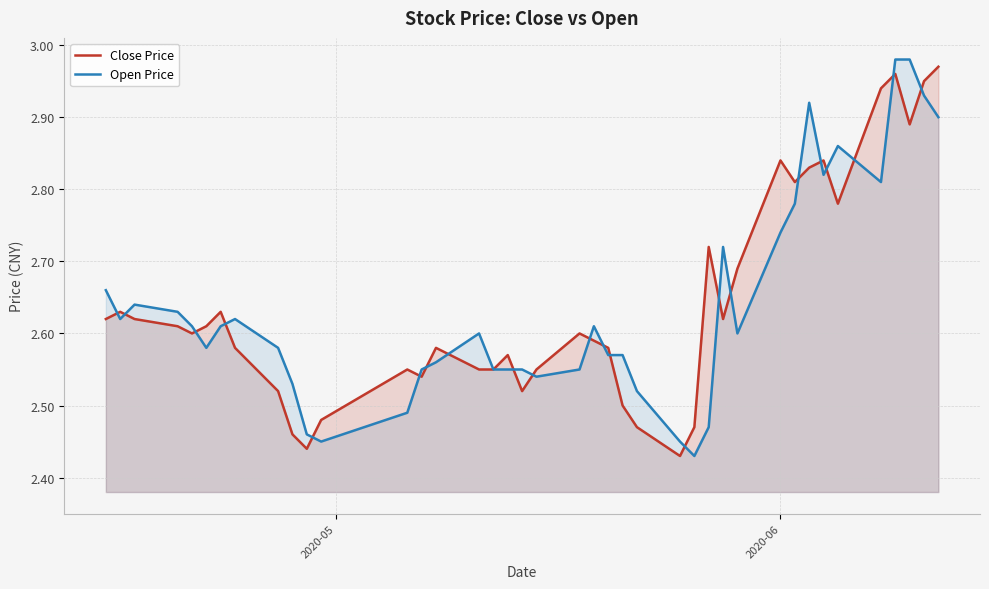

Does the chart display data point markers on the line(s)?

No